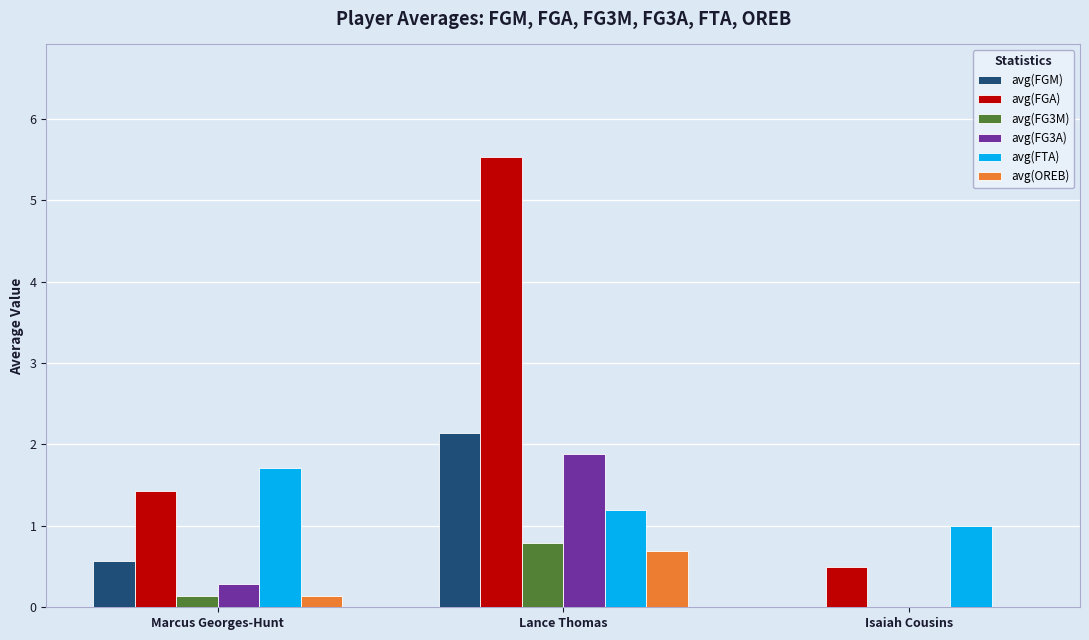

Between Lance Thomas and Isaiah Cousins, which series saw the biggest shift?

avg(FGA)